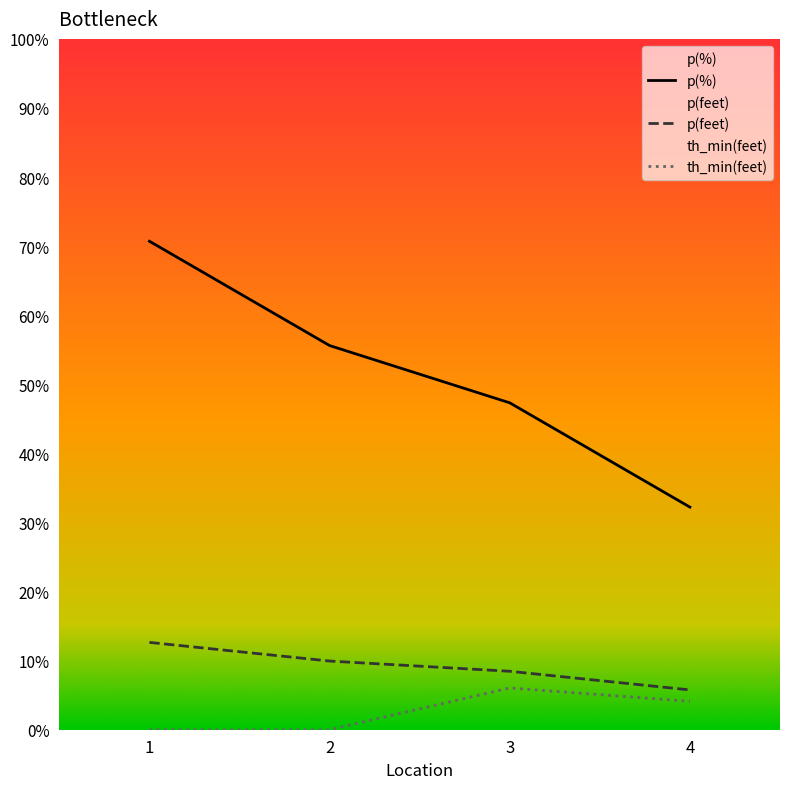

At how many categories does at least one series exceed 42?

3